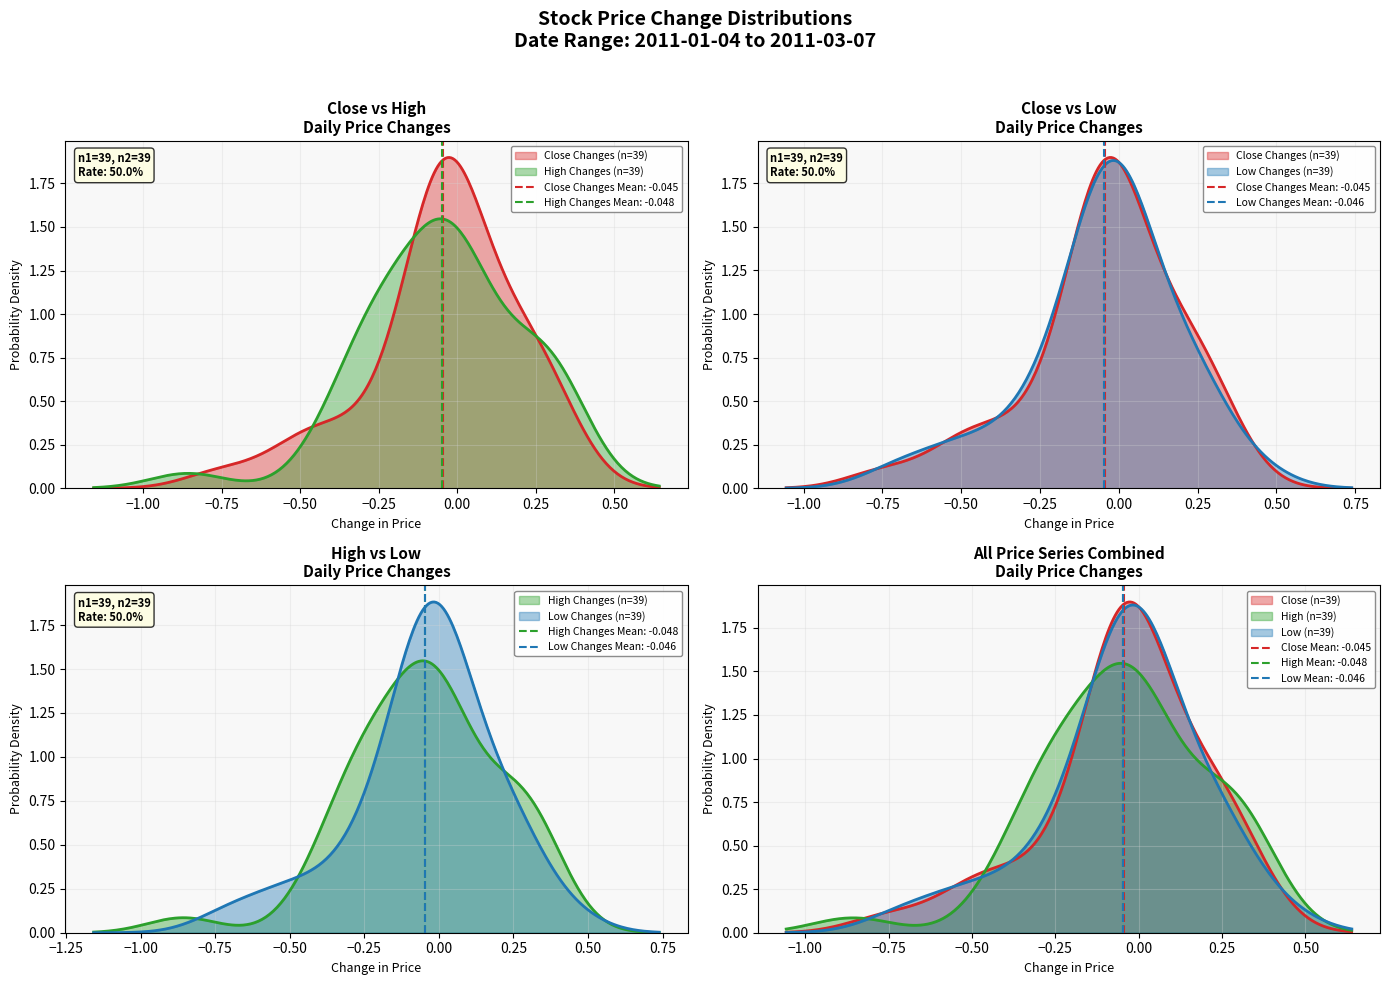

Count the number of data series in this chart.

3